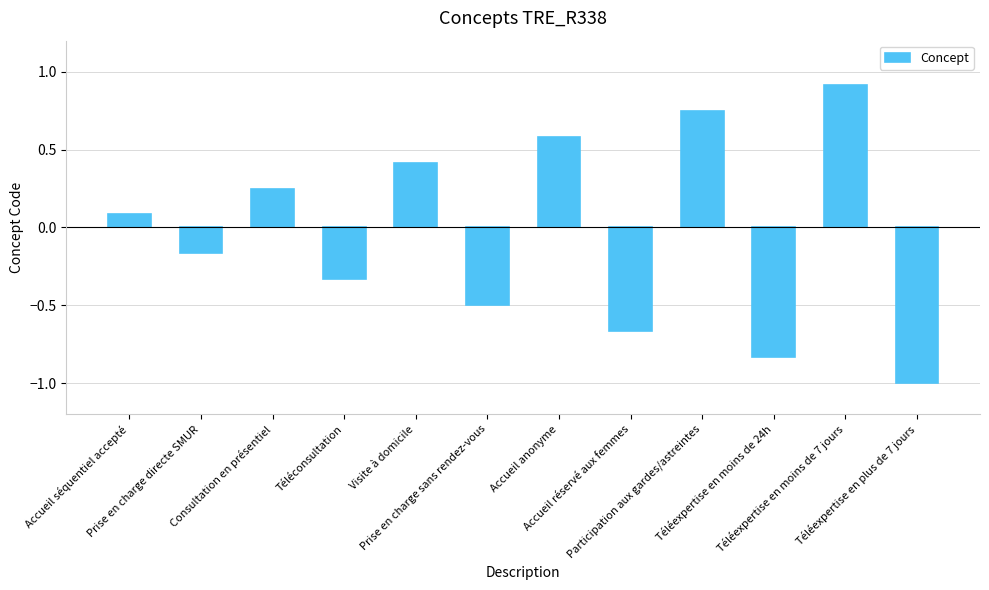

How many negative values are there?

6